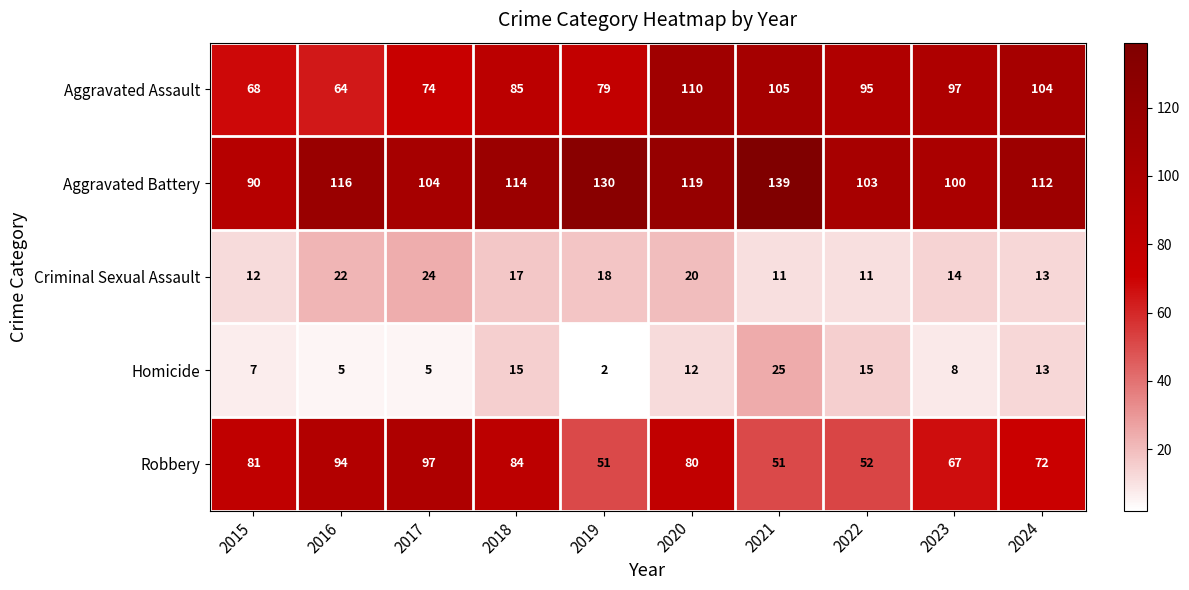

Read the Homicide value at 2022.

15